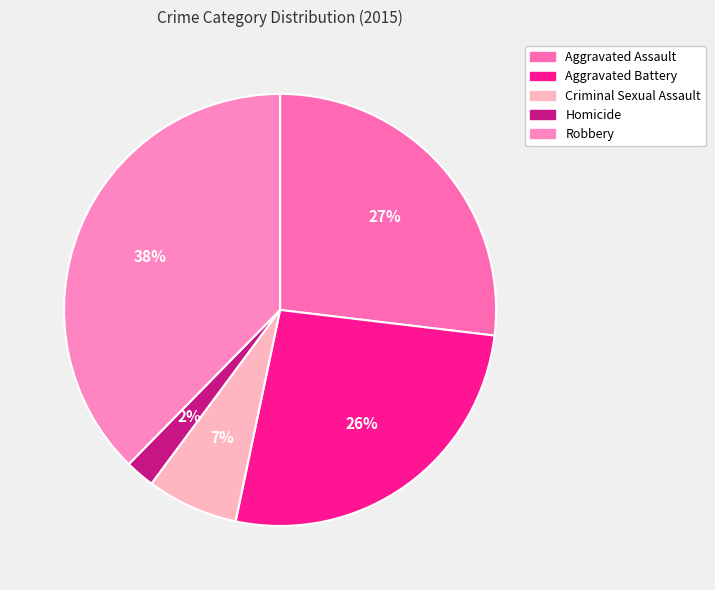

True or false: Criminal Sexual Assault accounts for 7% of the total.

True